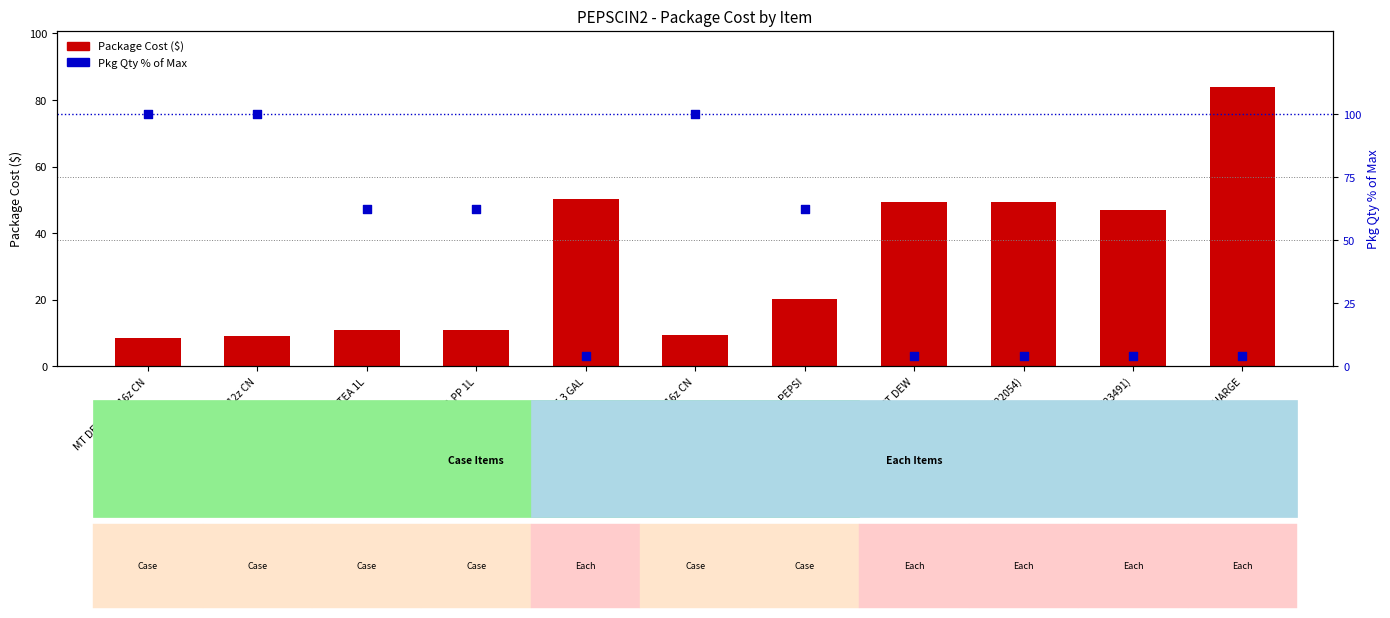

Which series has the largest total across all categories?

Pkg Qty % of Max